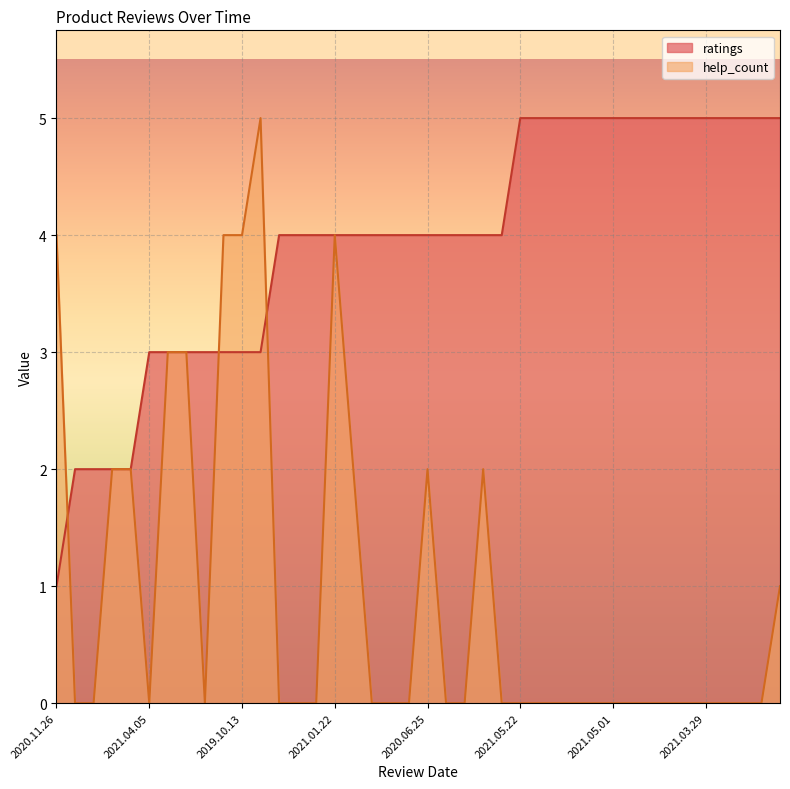

Which series has the largest total across all categories?

ratings